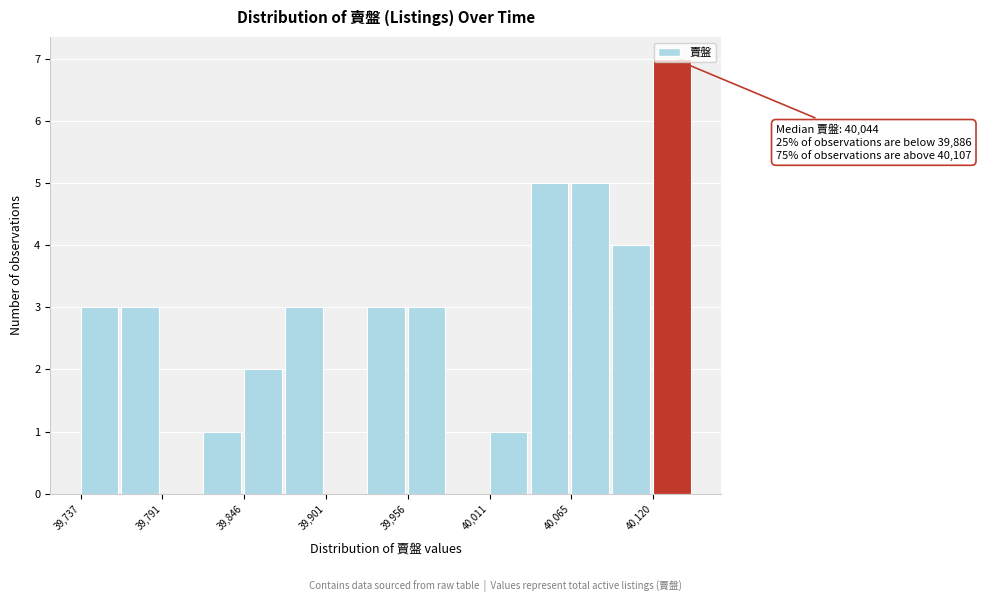

Around what value on the x-axis is the tallest bar? Give the approximate position of its centre, as read against the axis.

40130